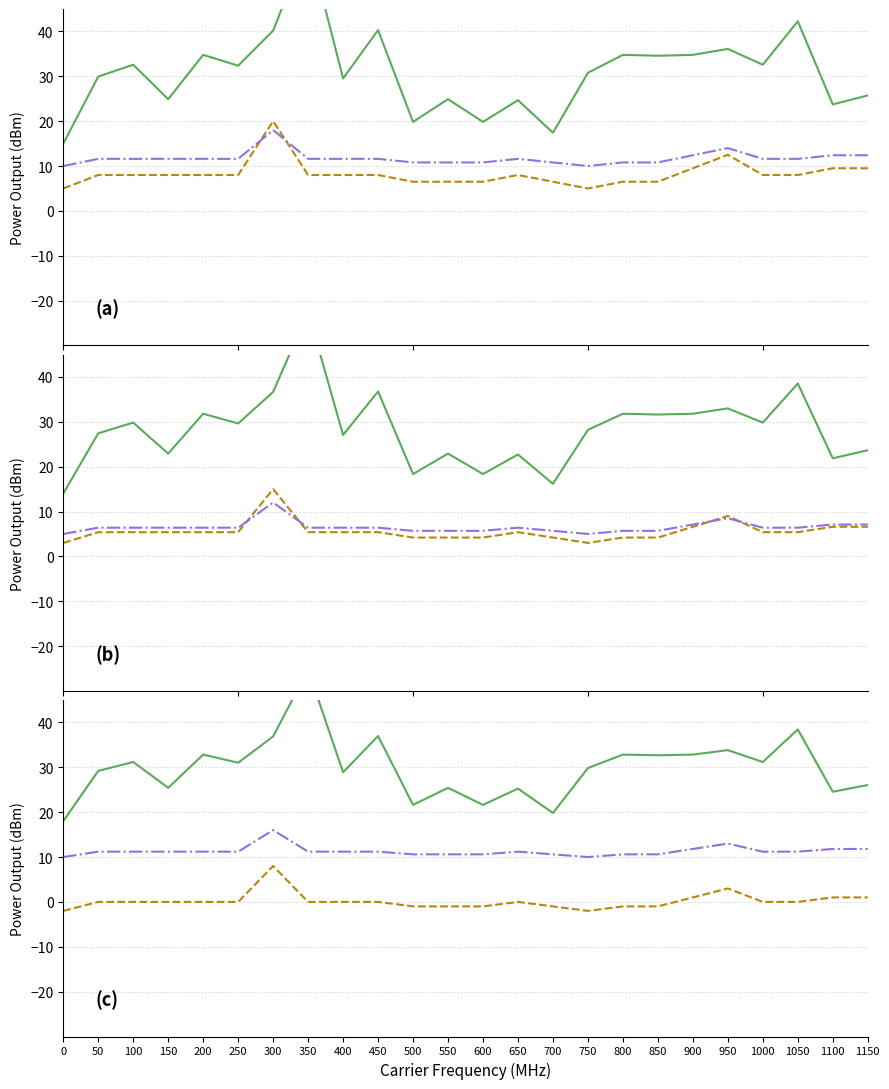

What is the average value of the baseline_solid series?

29.9